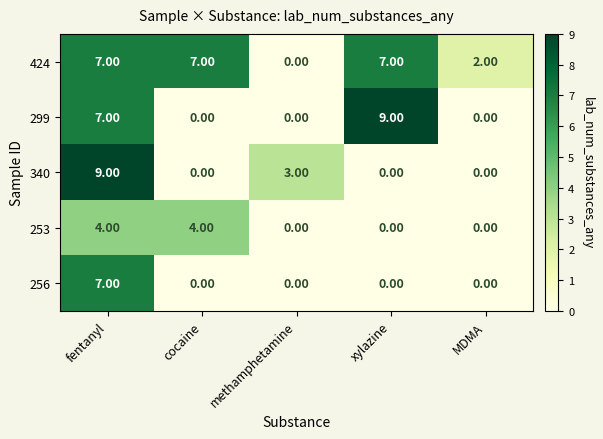

Where is 424 nearest to the value 3?

MDMA